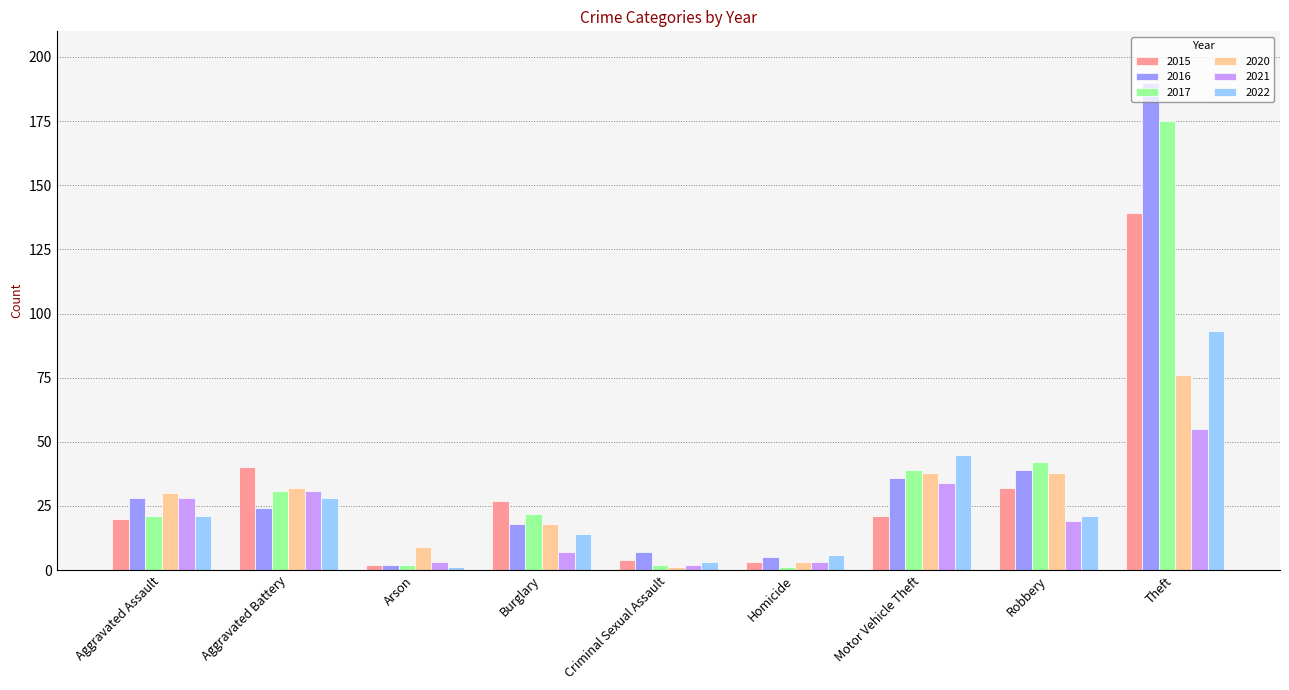

How many values in the 2015 series are below 21?

4